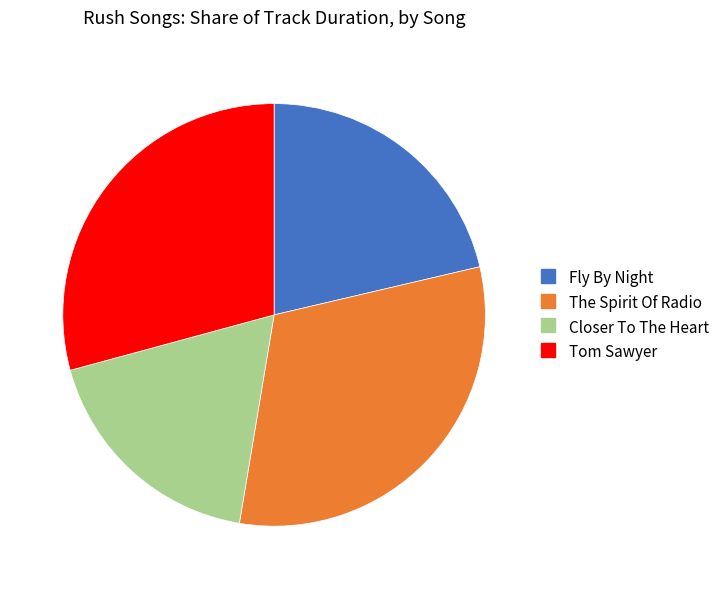

Is it true that The Spirit Of Radio is 31% of the pie?

True